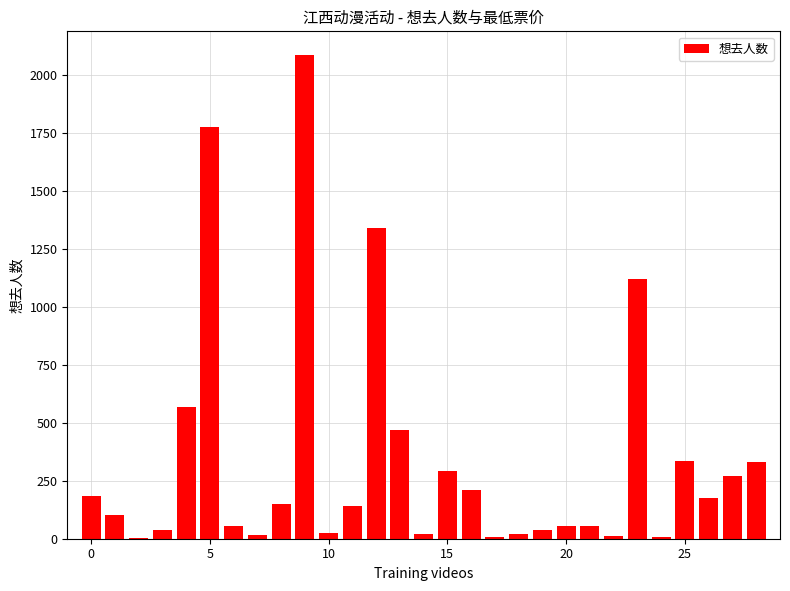

What is the greatest value displayed?

2082